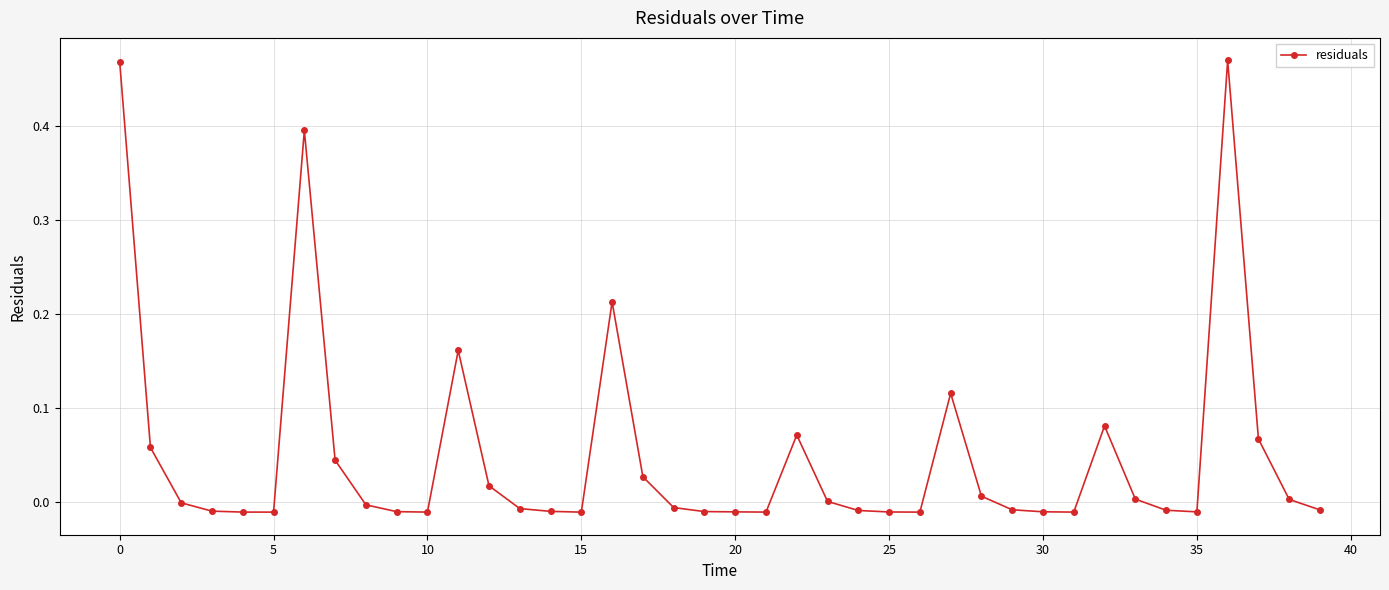

What is the sum of all values?

2.0